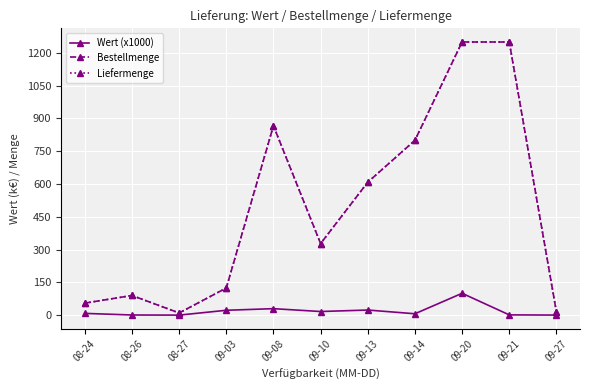

What is the sum of all Bestellmenge values?

5396.7